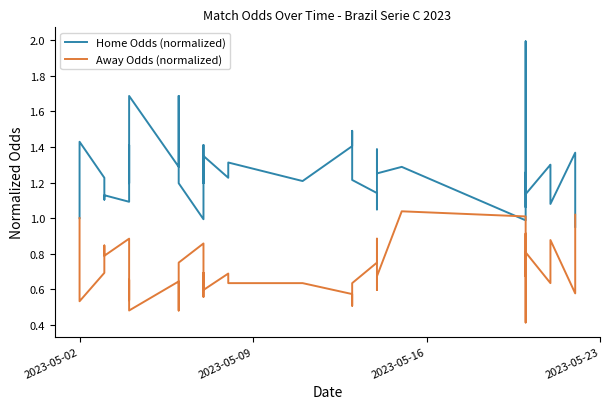

How many intersections are there between Home Odds (normalized) and Away Odds (normalized)?

3